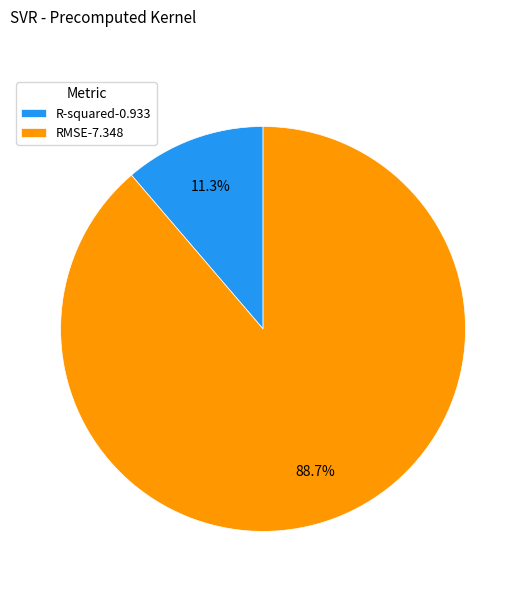

Is there a majority slice in this chart?

Yes